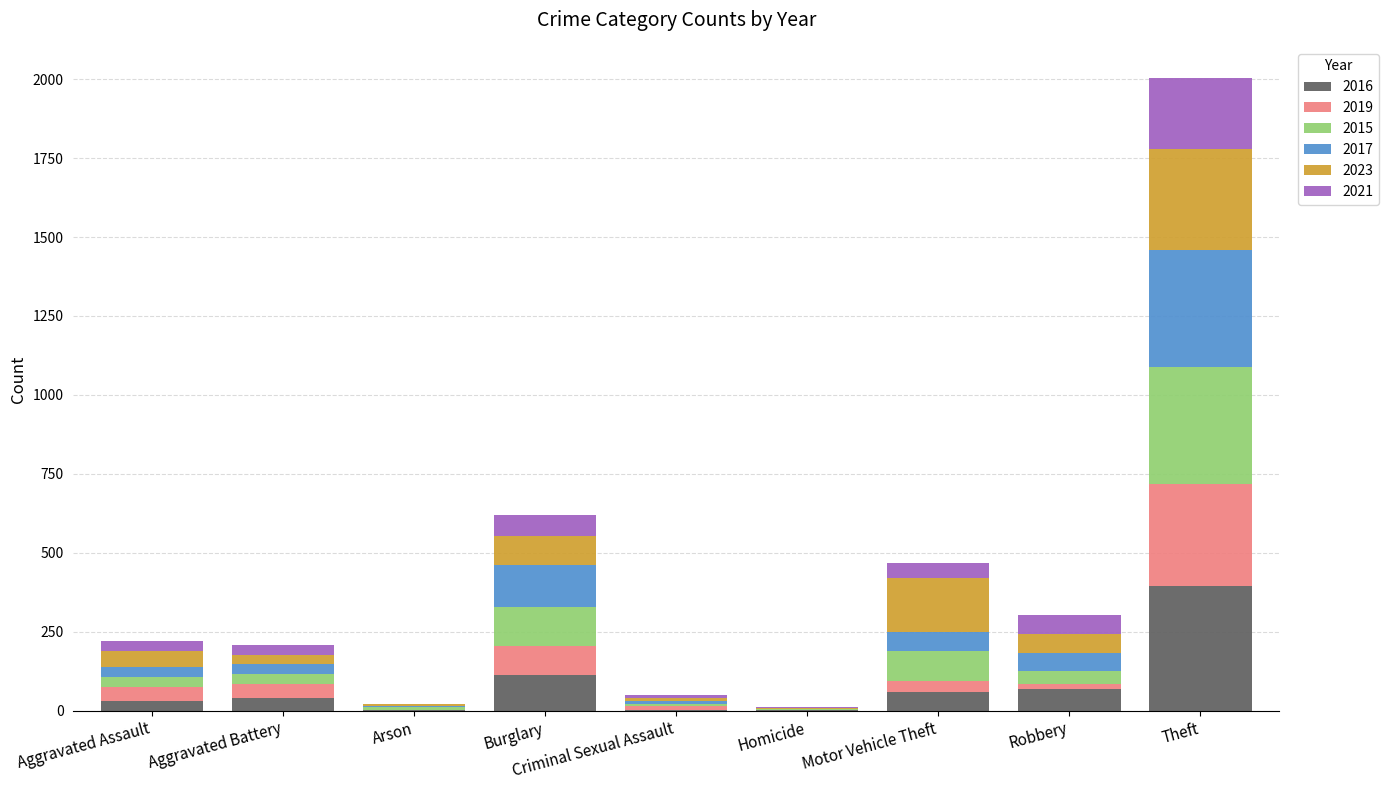

At which category is the sum across all series the highest?

Theft